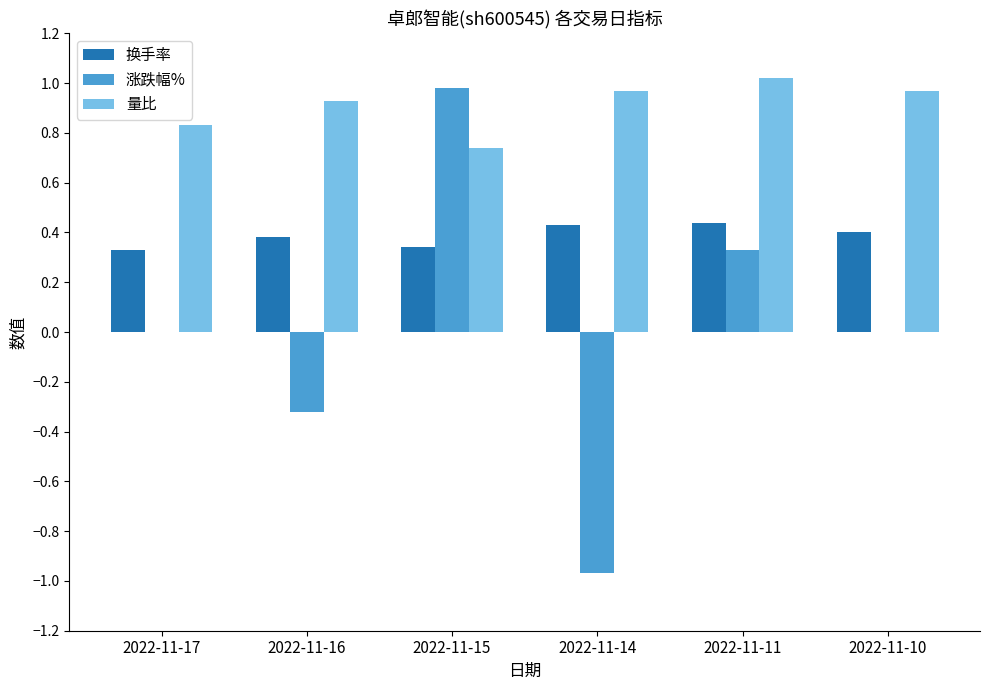

Is it true that 量比 equals 1.0 at 2022-11-10?

True